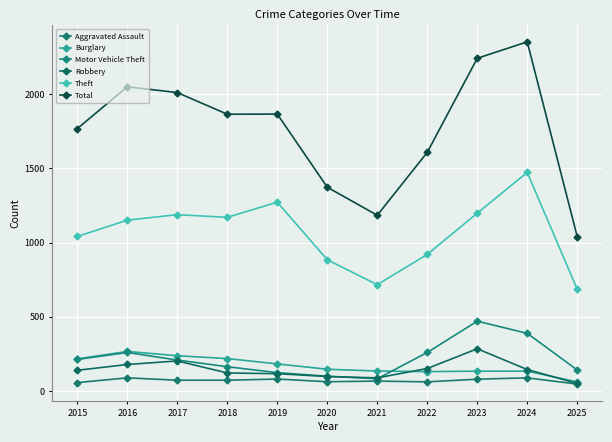

Between 2022 and 2025, which is larger?

2022